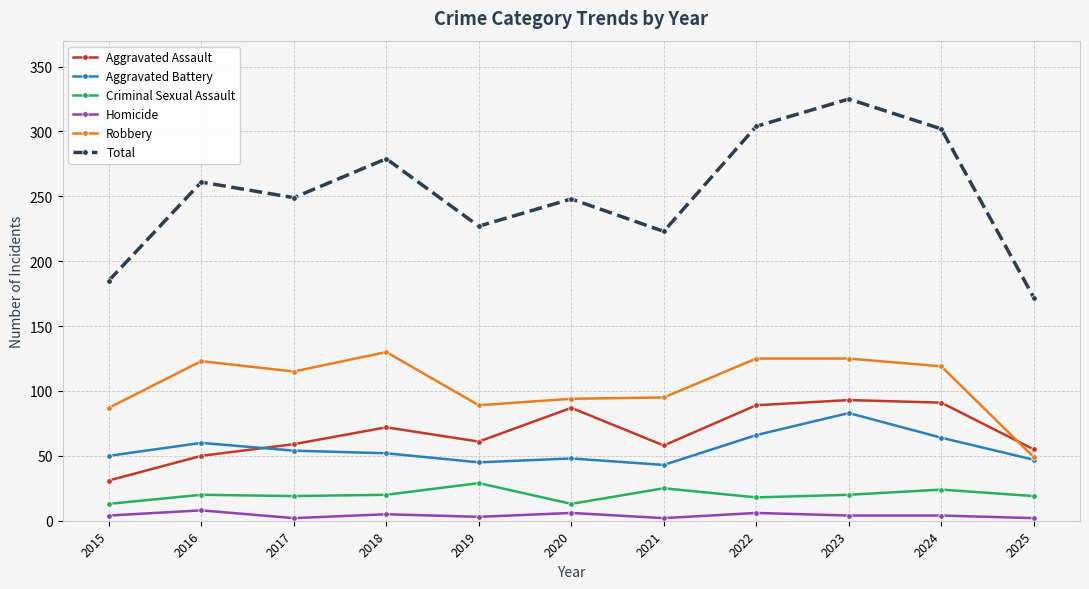

Which series has the largest range (max minus min)?

Total